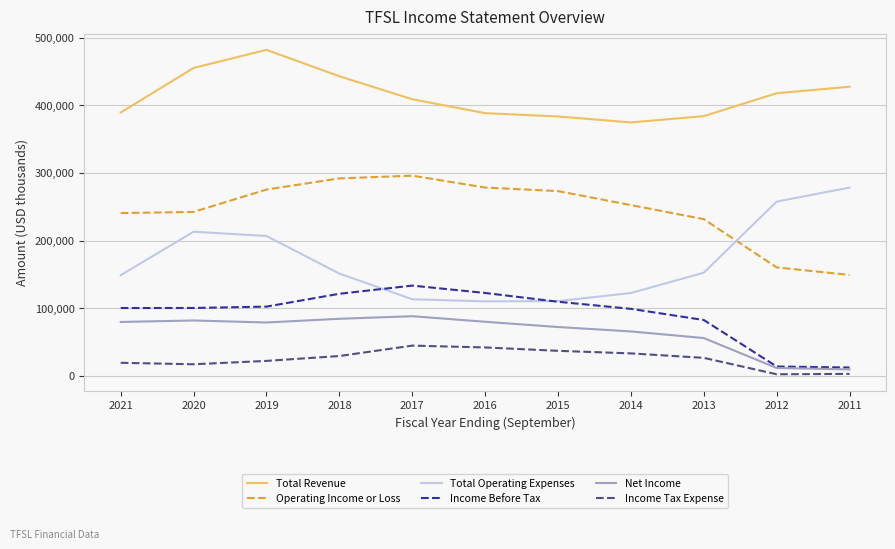

Is it true that Operating Income or Loss equals 242300 at 2020?

True